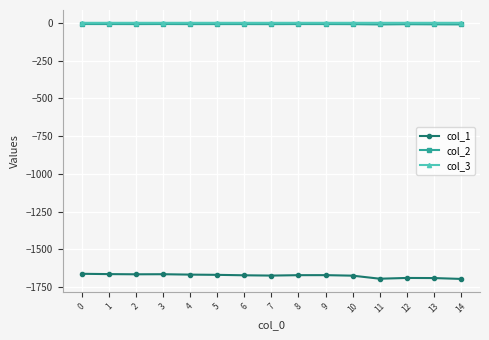

The col_1 series shows -1674.1 at 10. True or false?

True